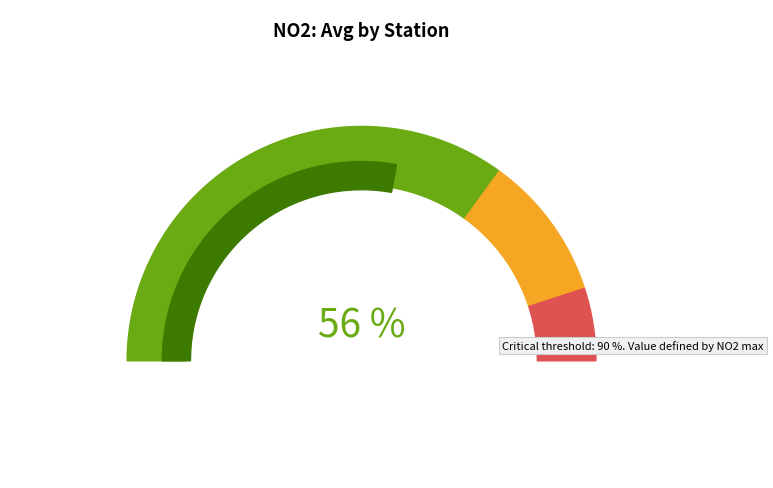

True or false: Stn 20 accounts for 29% of the total.

False